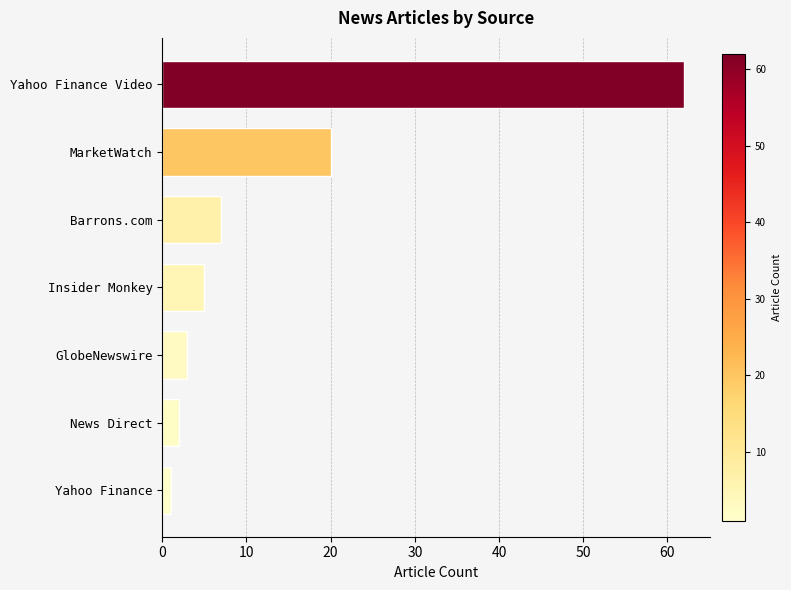

What is the change in value from MarketWatch to Insider Monkey?

-15